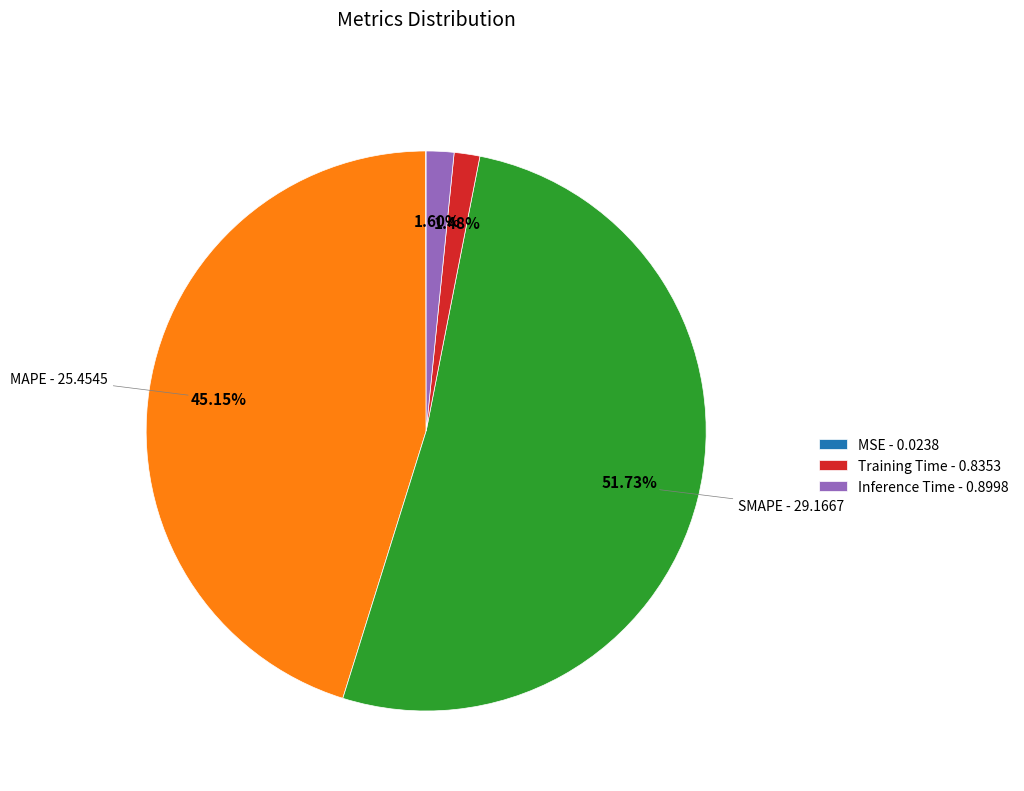

Does any single category account for the majority?

Yes